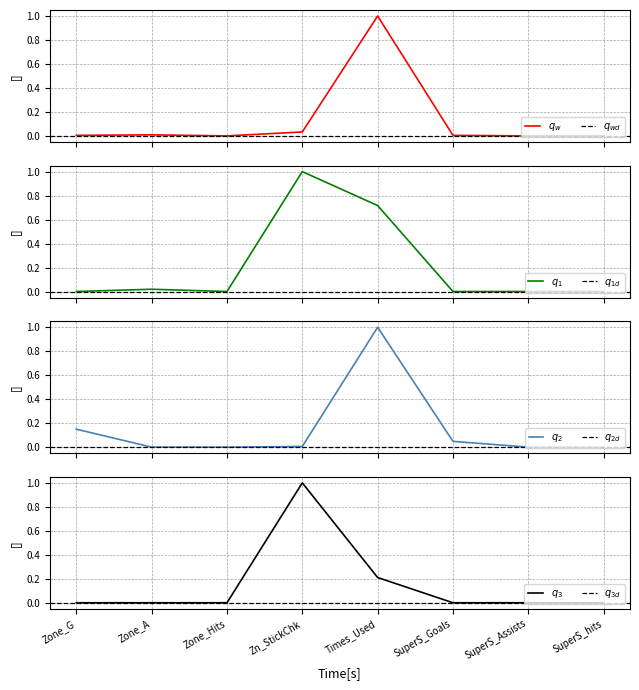

True or false: SwissyChief has a value of 0.6 at Zone_Hits.

False